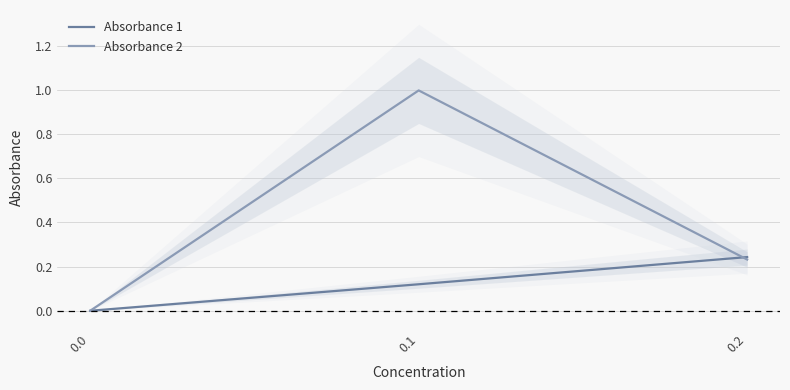

At how many categories does at least one series exceed 0?

2